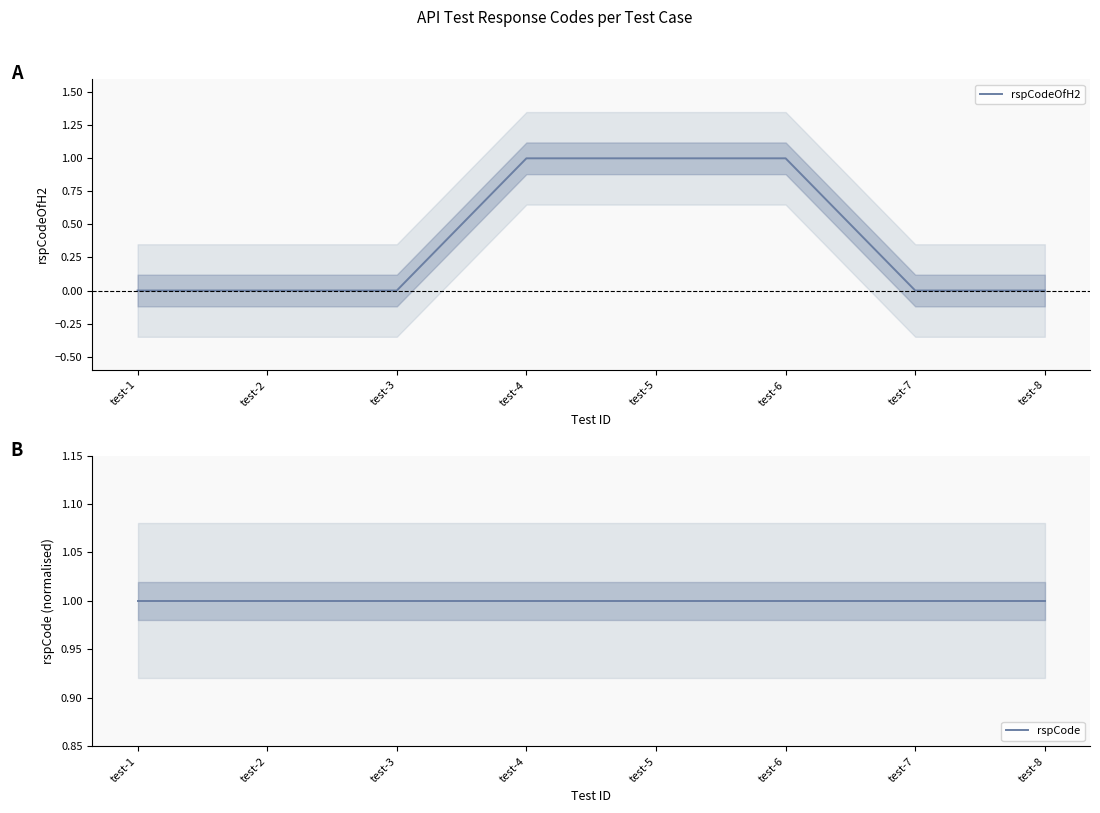

What is the lowest value of the rspCode series?

1